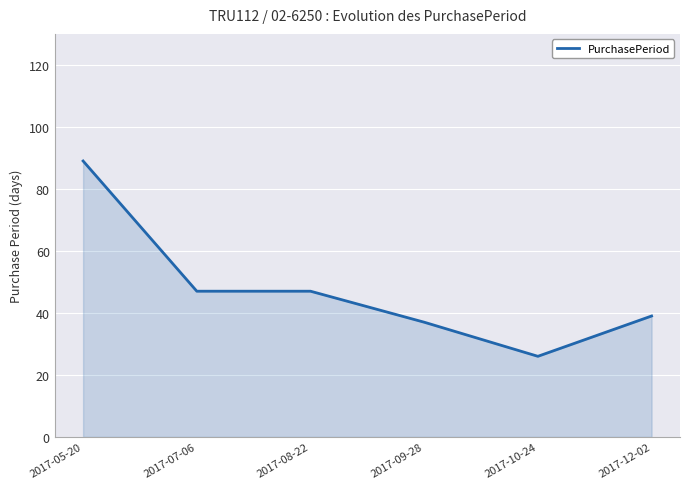

True or false: the data shows 89 at 2017-05-20.

True